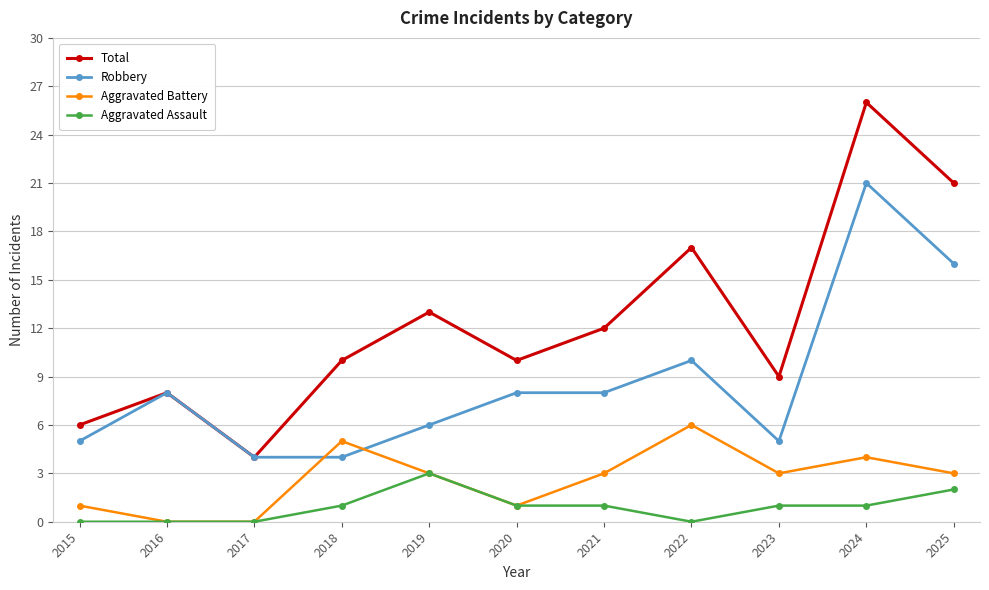

Where is the first local maximum for Robbery?

2016